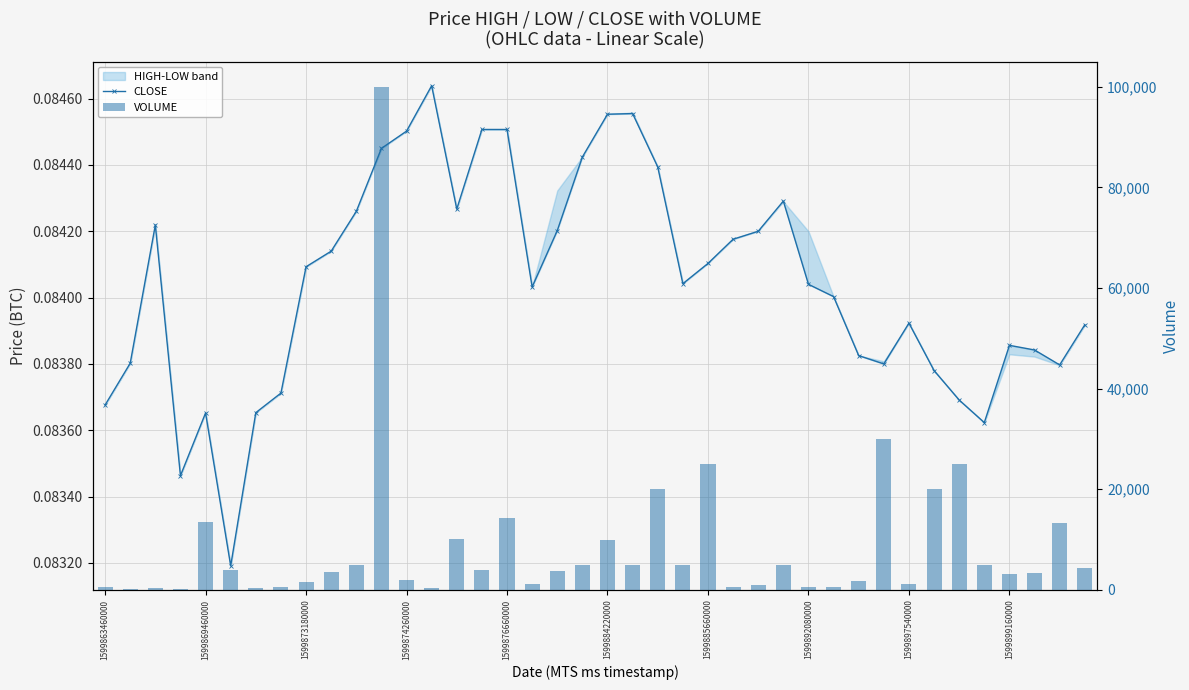

What position from the right is 35?

5